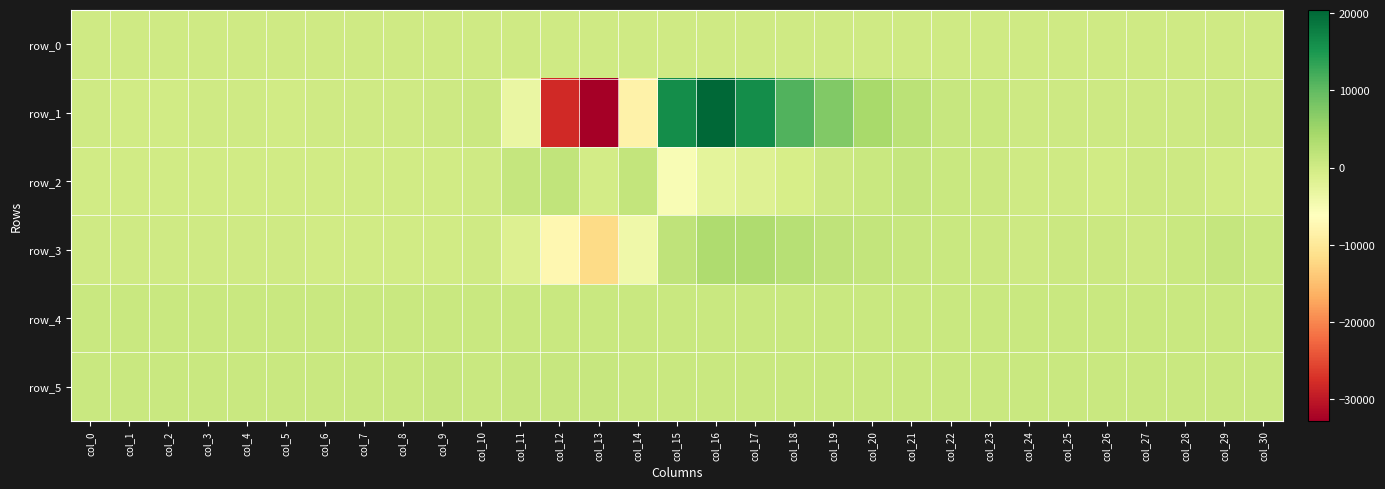

How many negative values does the row_3 series have?

6